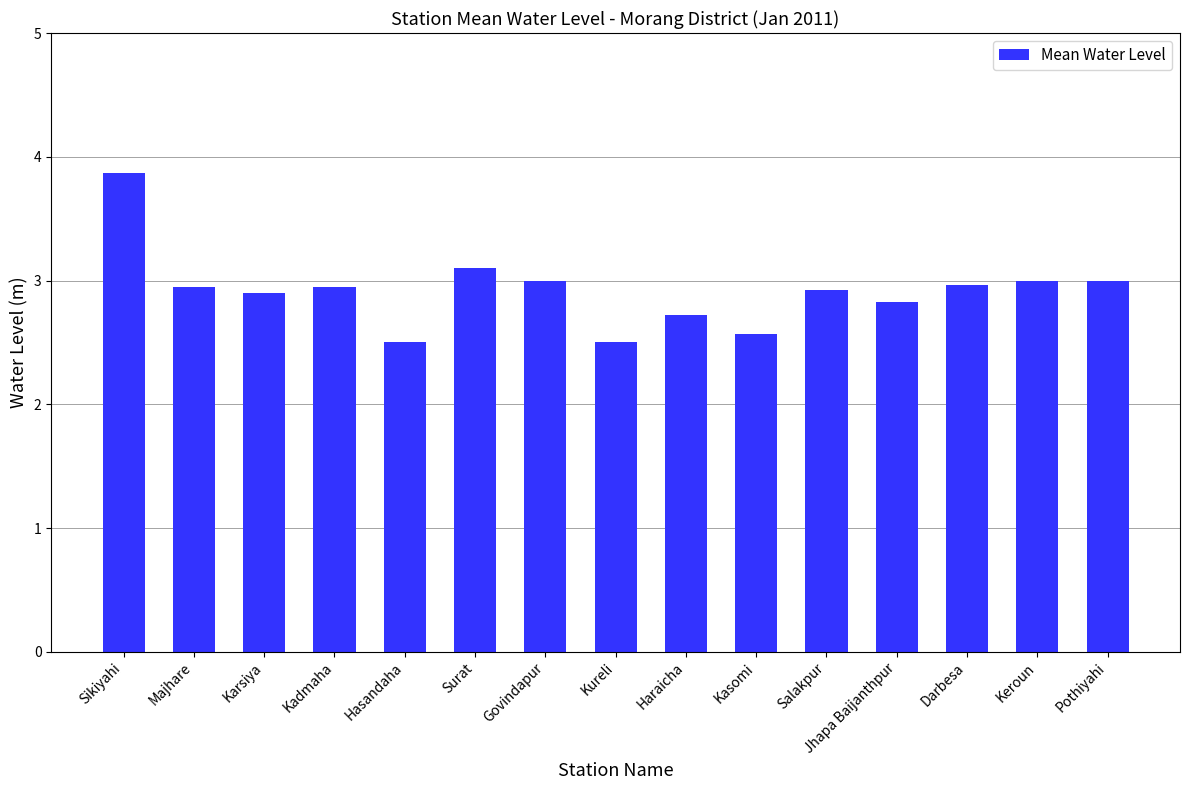

What is the minimum value shown in the chart?

2.5